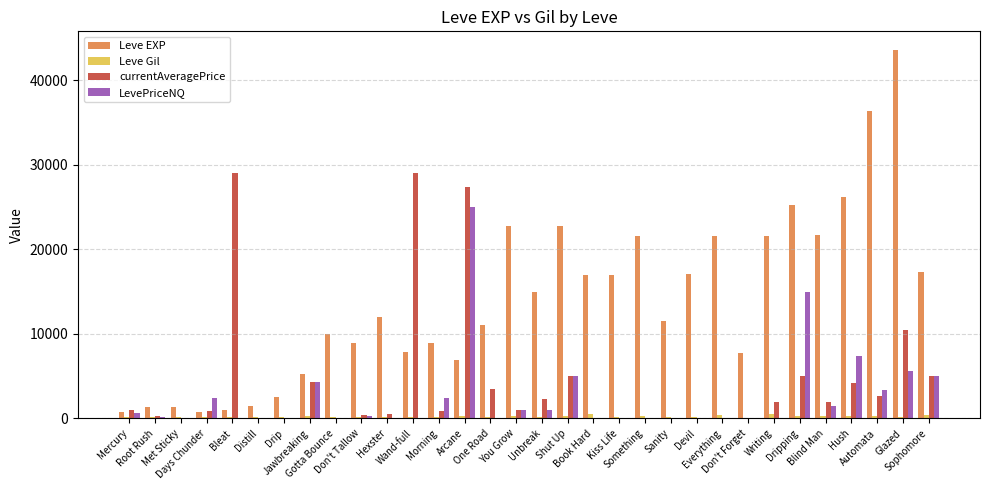

What is the sum of all Leve EXP values?

445940